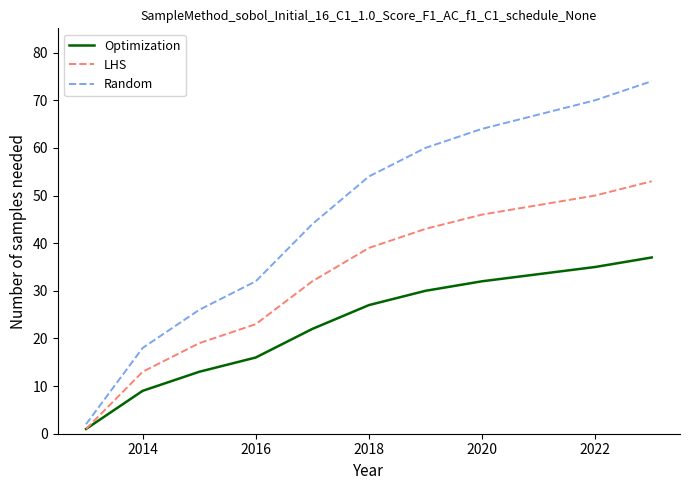

Which series has the widest spread of values?

Random